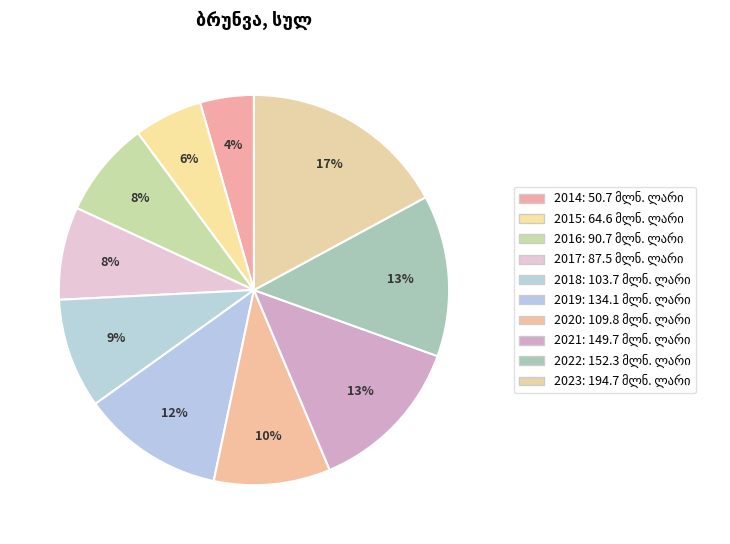

What is the change in value from 2018 to 2021?

+46.0